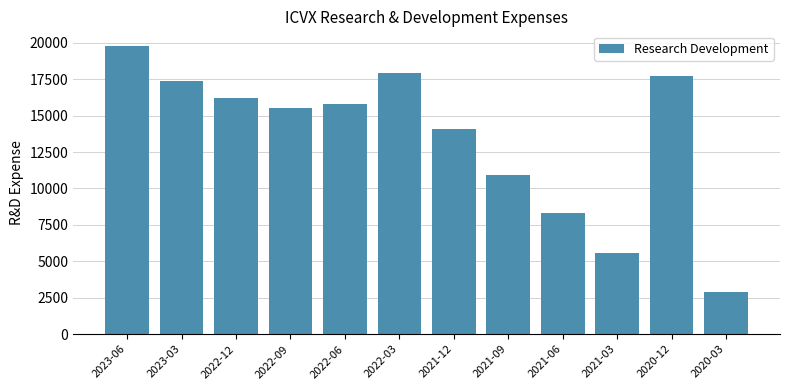

At which label does the data first exceed 15800?

2023-06